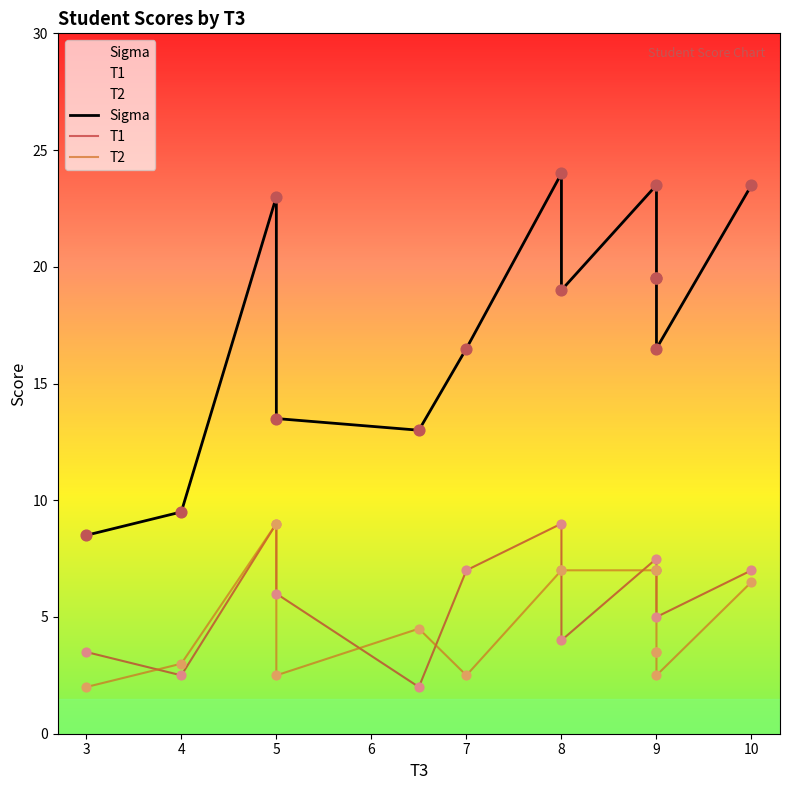

What are all the series names shown in the legend?

Sigma, T1, T2